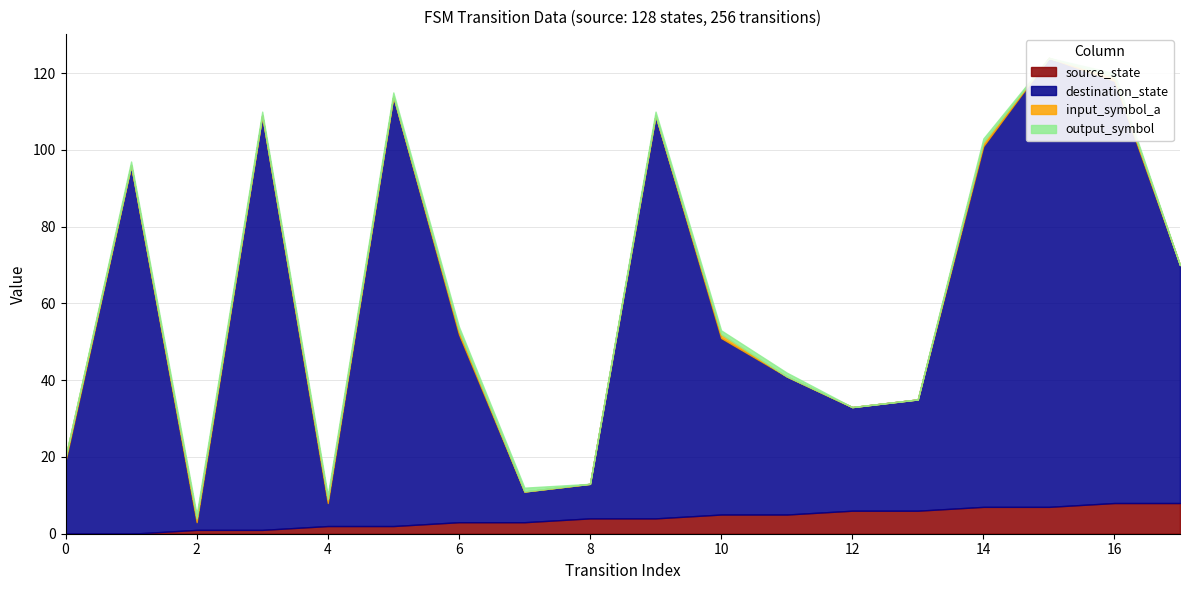

Is it true that input_symbol_a equals -1 at 12?

False